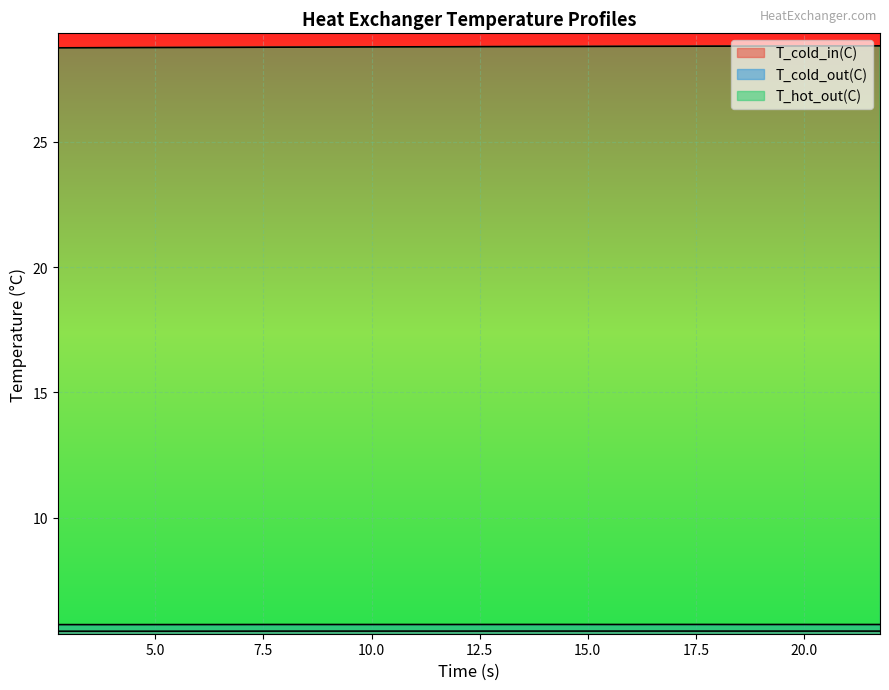

True or false: T_hot_out(C) and T_cold_out(C) intersect in this chart.

False